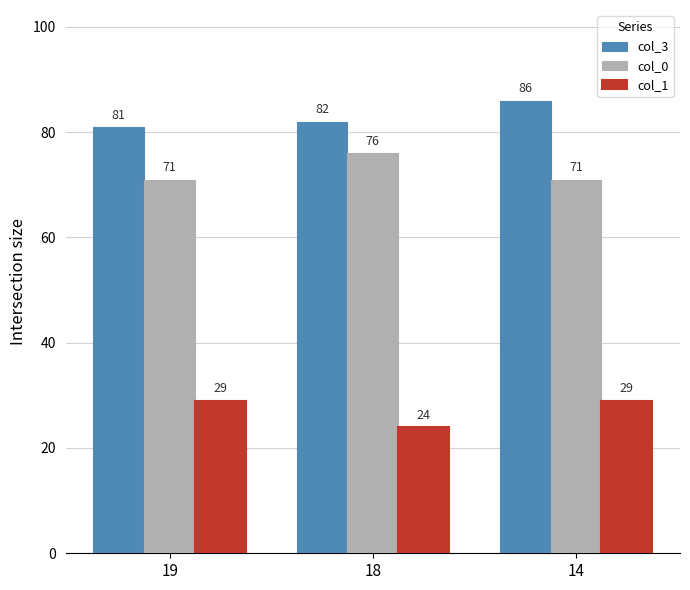

What is the lowest value of the col_0 series?

71